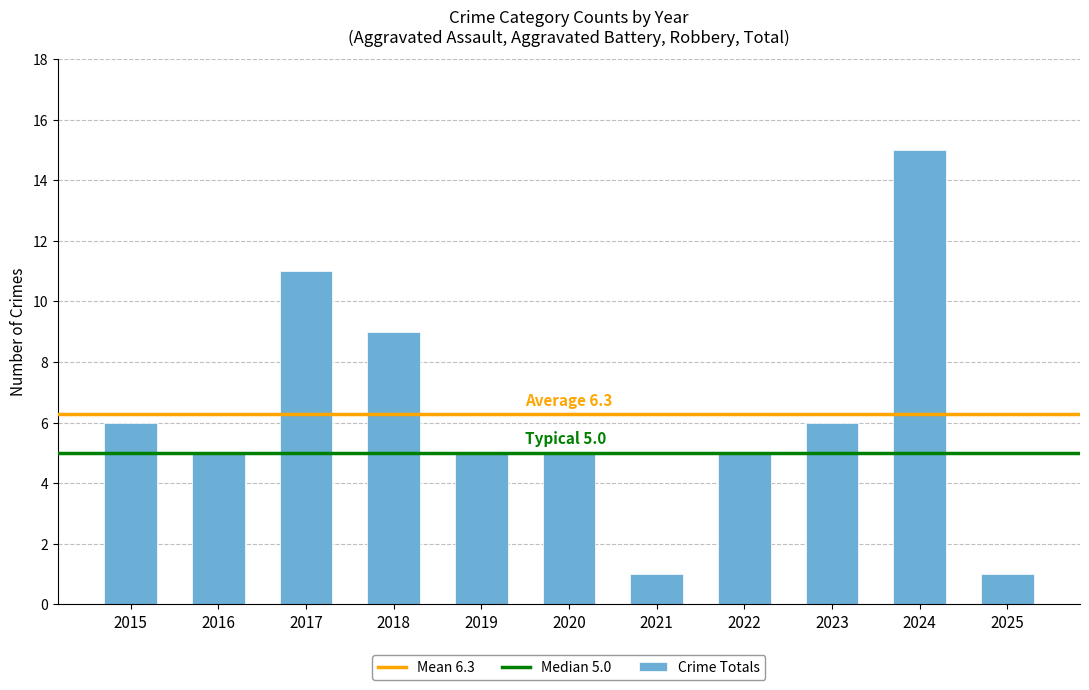

What is the change in value from 2017 to 2023?

-5